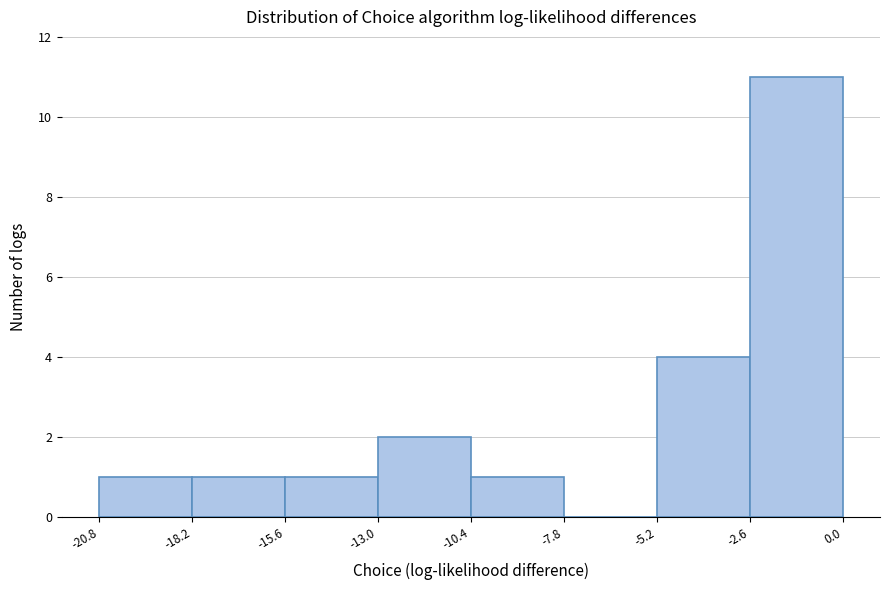

What is the height of the bar covering -20.8 to -18.2 on the x-axis? The values are not printed on the chart, so give them approximately, as read against the axis.

1